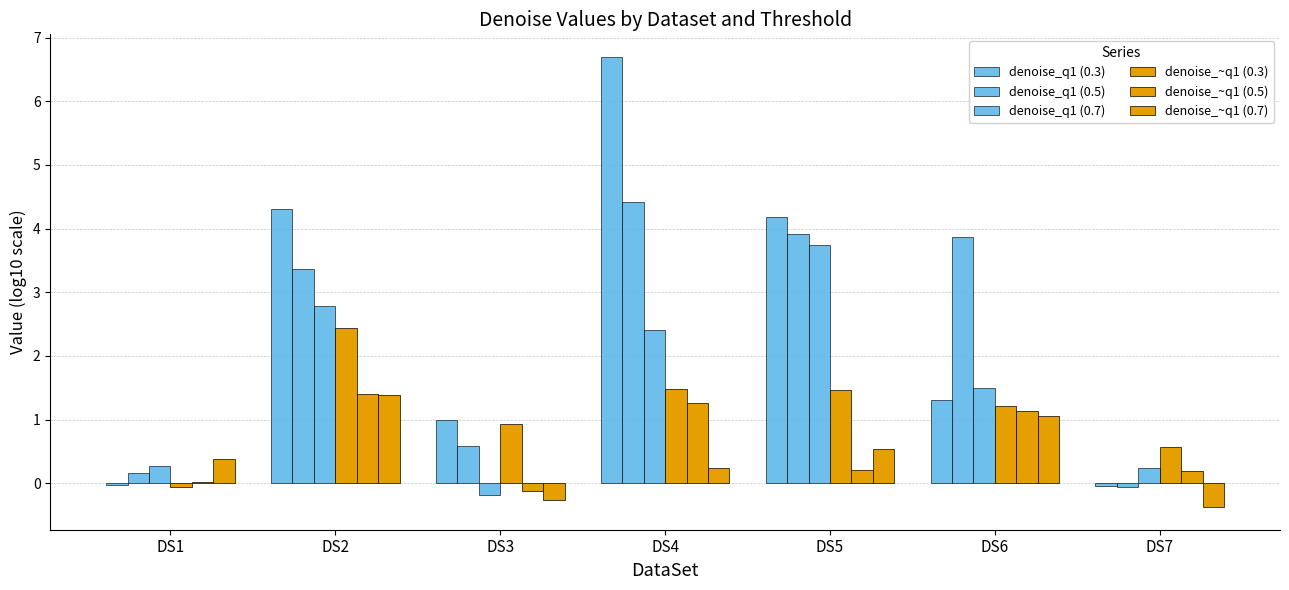

How many bars are there in each group?

6